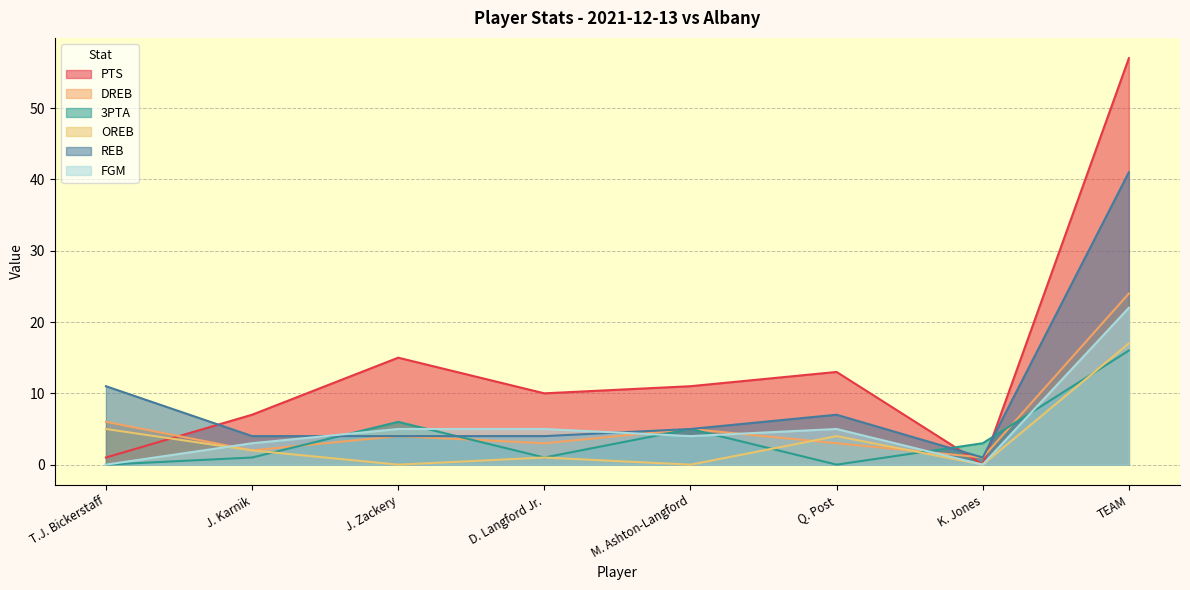

Is it true that OREB equals 0 at K. Jones?

True